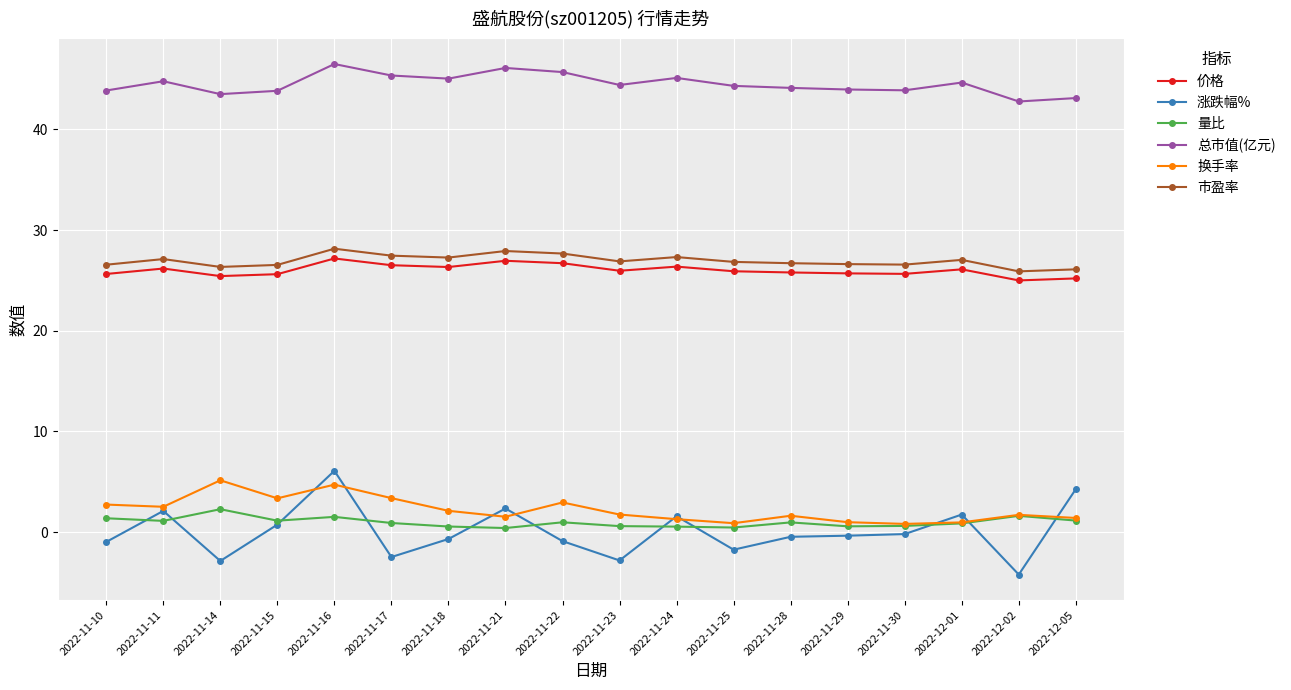

Where is the first local maximum for 市盈率?

2022-11-11